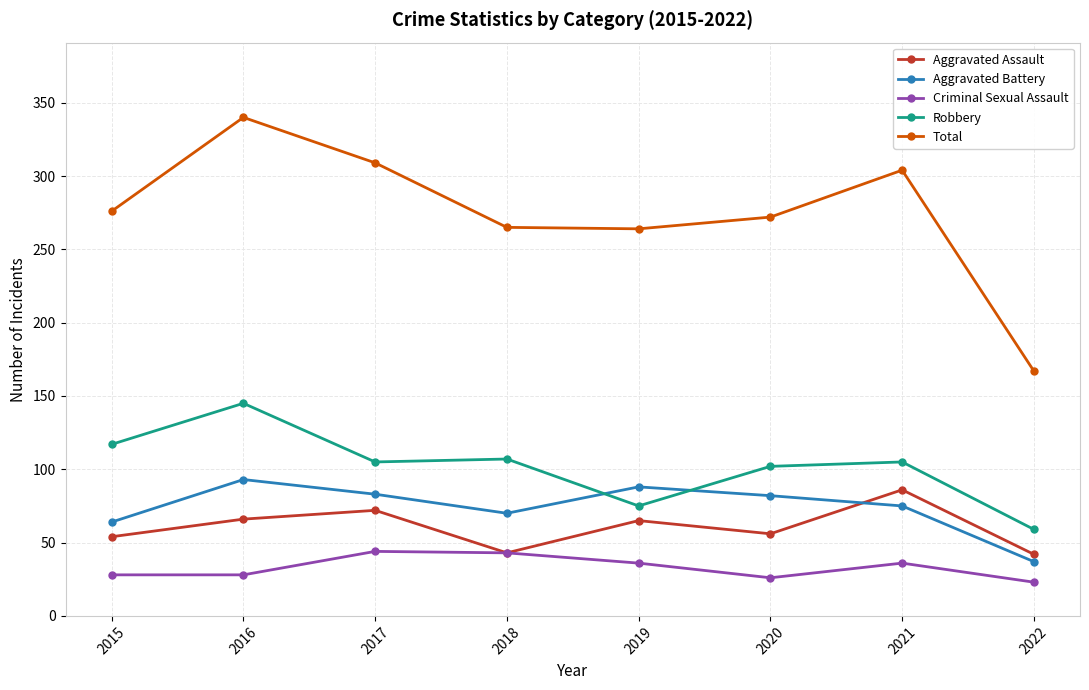

Rank the series by their maximum value, from lowest to highest.

Criminal Sexual Assault, Aggravated Assault, Aggravated Battery, Robbery, Total